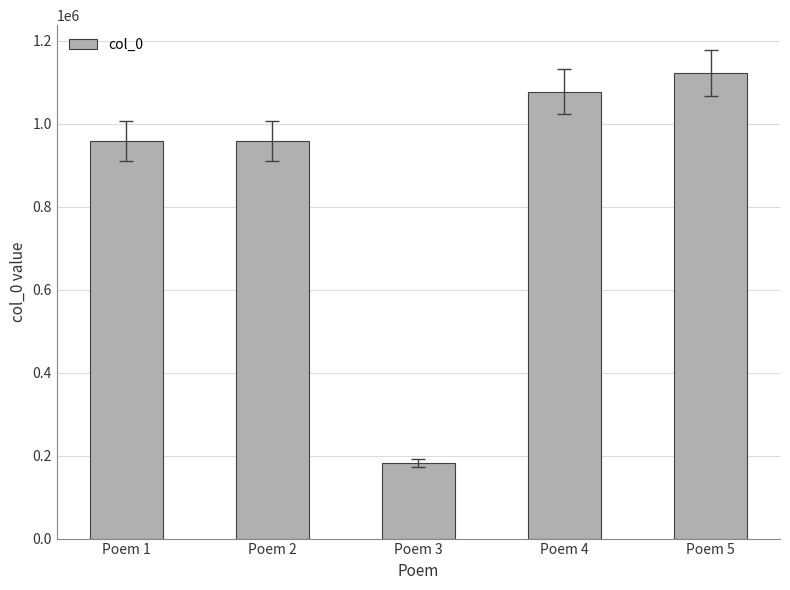

What is the change in value from Poem 1 to Poem 4?

+119050